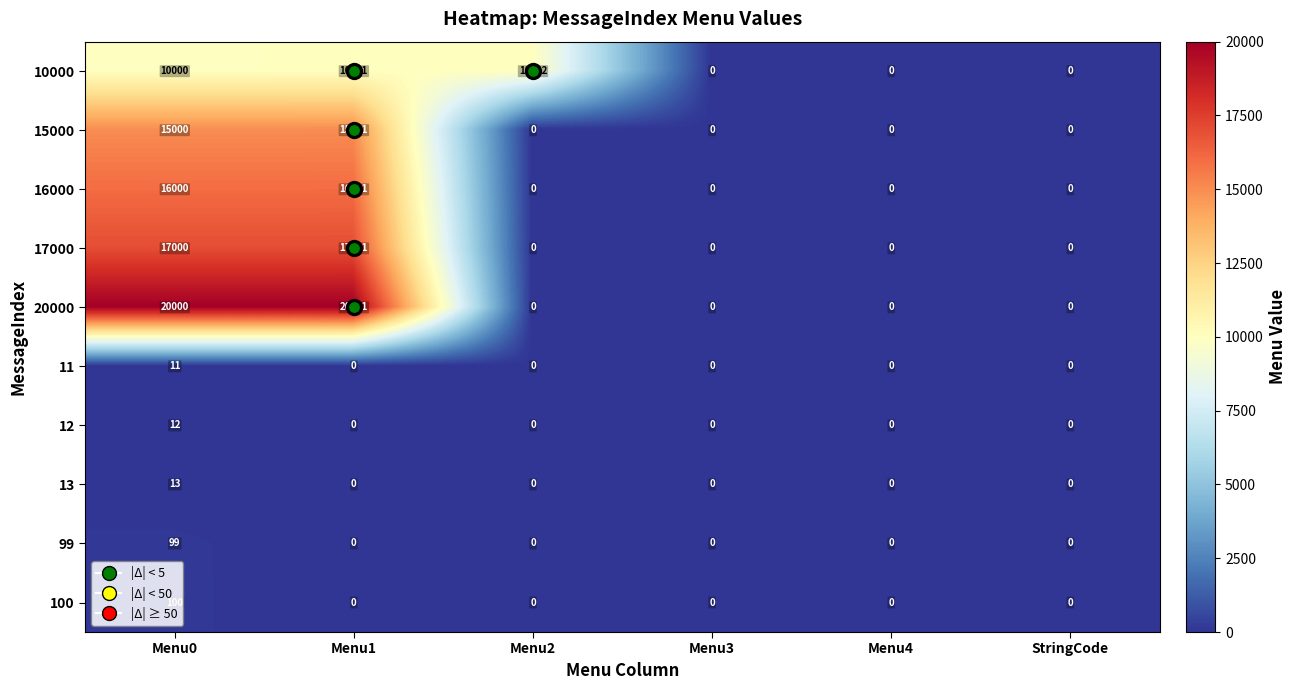

True or false: 100 has a value of 69 at StringCode.

False